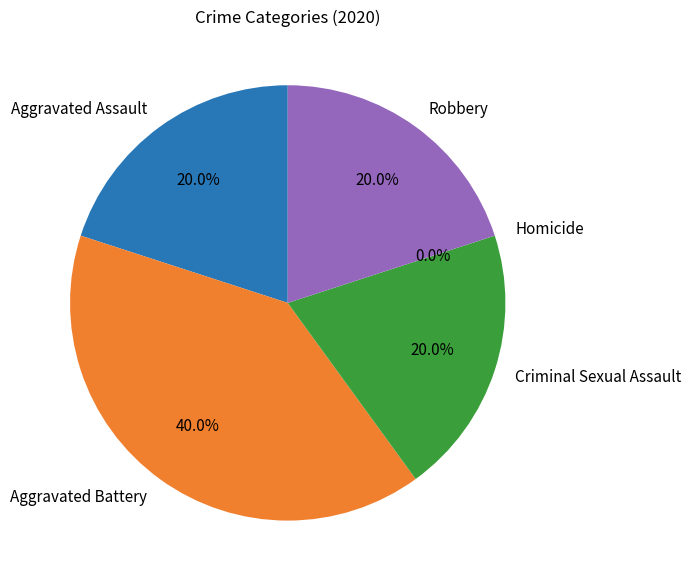

Between Aggravated Assault and Criminal Sexual Assault, which is larger?

Aggravated Assault